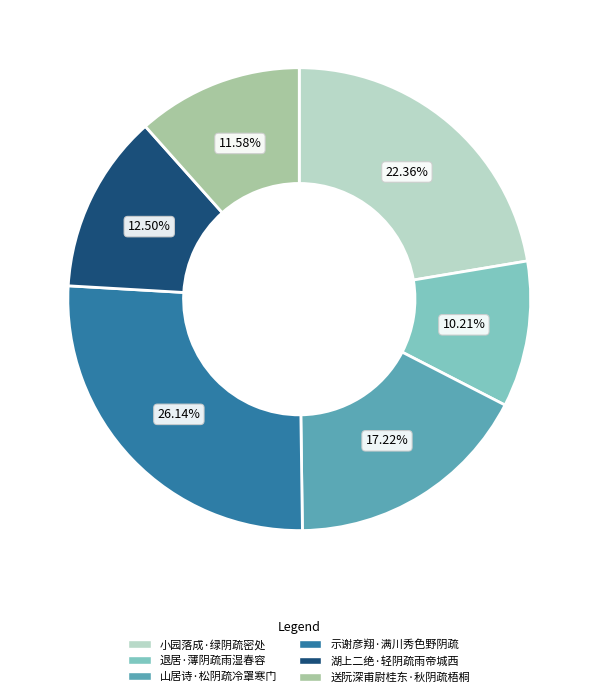

Does any single category account for the majority?

No